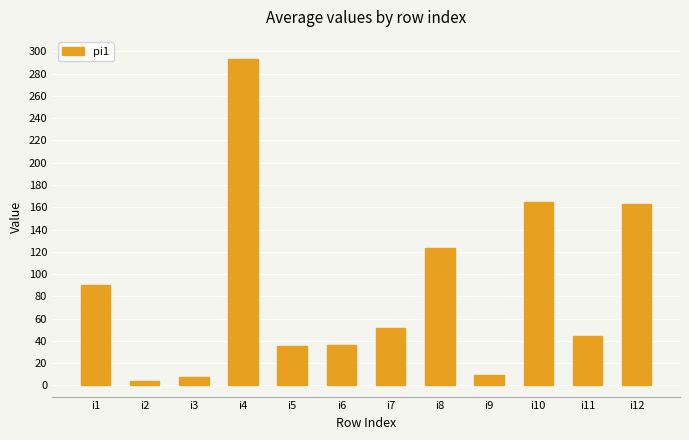

Between i11 and i4, which is larger?

i4